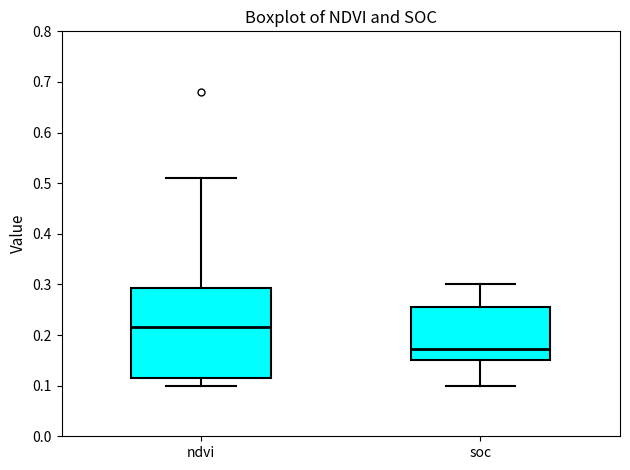

Which box has the highest median line?

ndvi